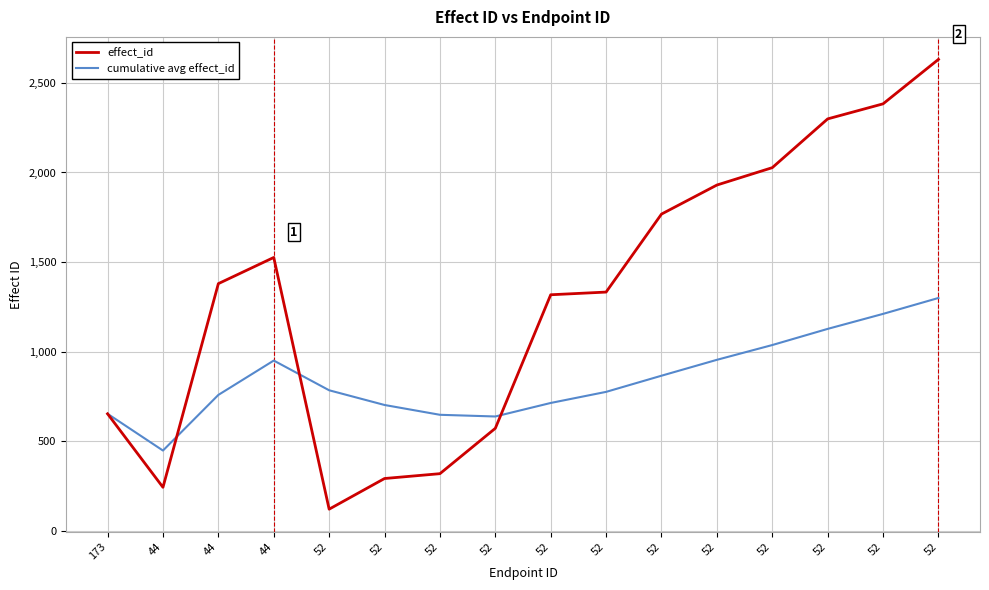

What are all the series names shown in the legend?

effect_id, cumulative avg effect_id